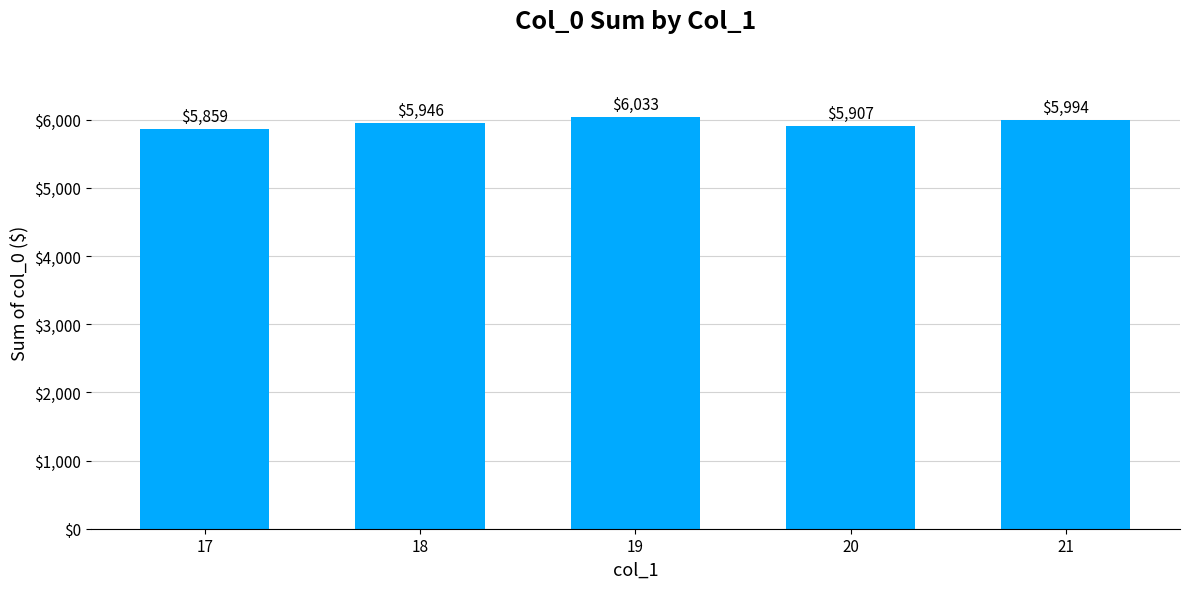

What is the smallest value displayed?

5859